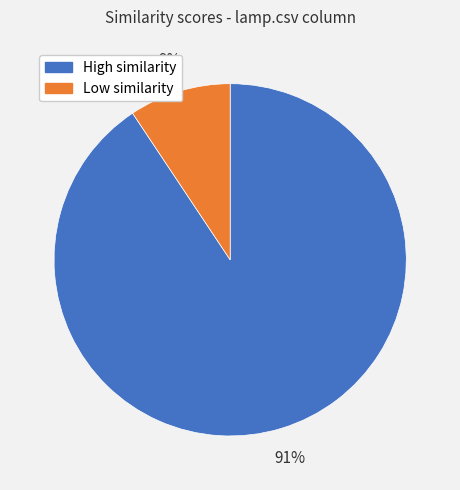

Which slice is the smallest?

Low similarity